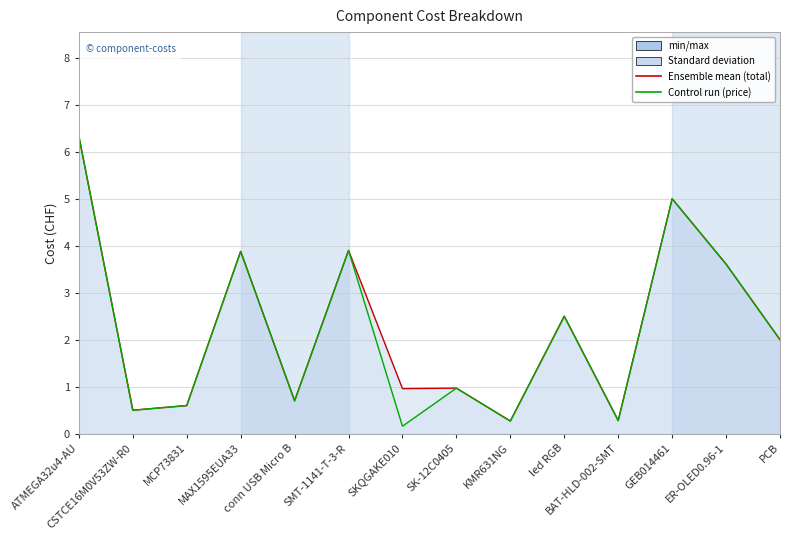

List the labels in order of total (line) value, largest first.

ATMEGA32u4-AU, GEB014461, SMT-1141-T-3-R, MAX1595EUA33, ER-OLED0.96-1, led RGB, PCB, SK-12C0405, SKQGAKE010, conn USB Micro B, MCP73831, CSTCE16M0V53ZW-R0, BAT-HLD-002-SMT, KMR631NG